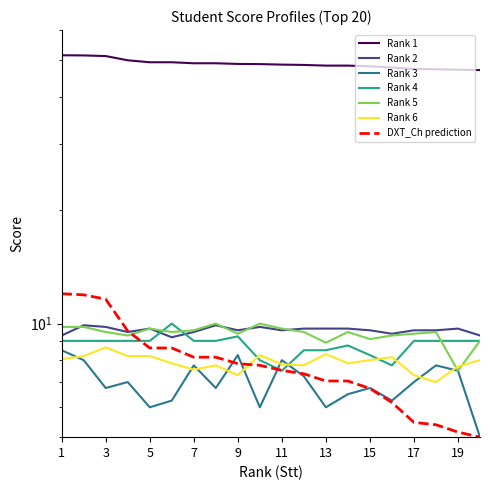

True or false: Rank 5 has a value of 9.3 at 16.

True